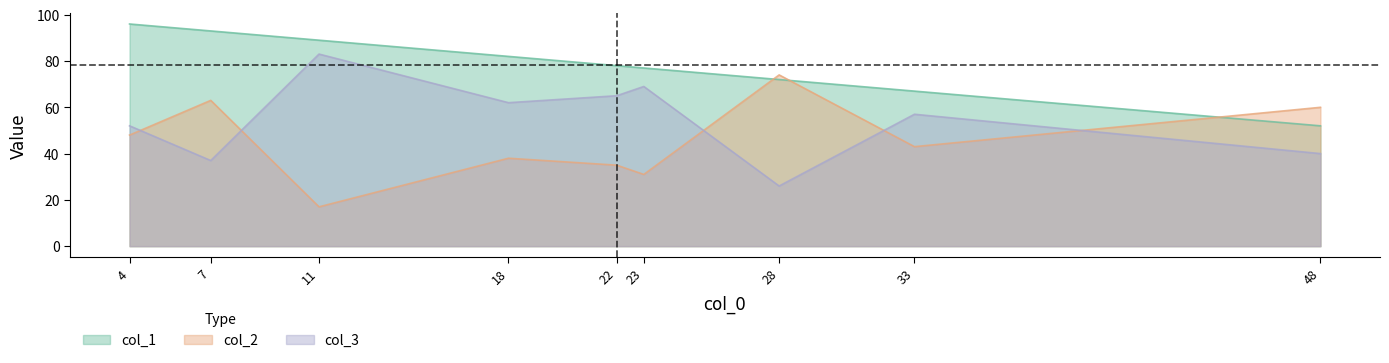

How many categories are shown in the chart?

9